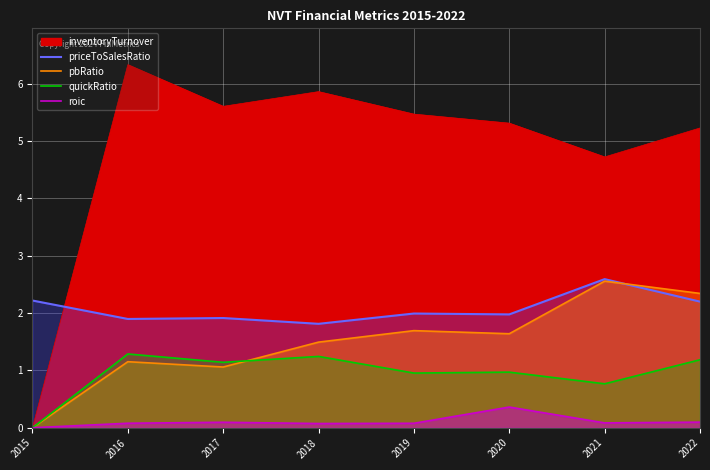

Is it true that pbRatio equals 1.1 at 2017?

True